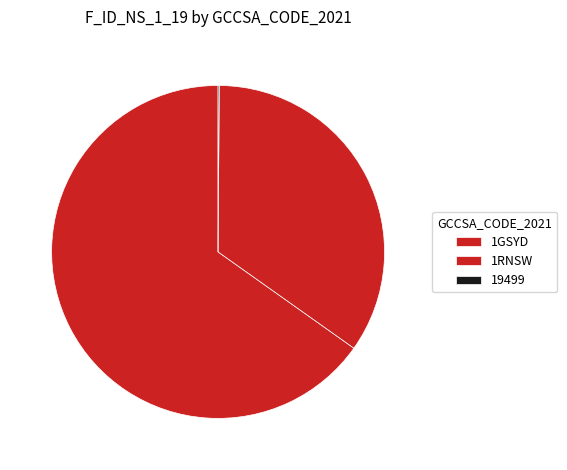

Is there a majority slice in this chart?

Yes